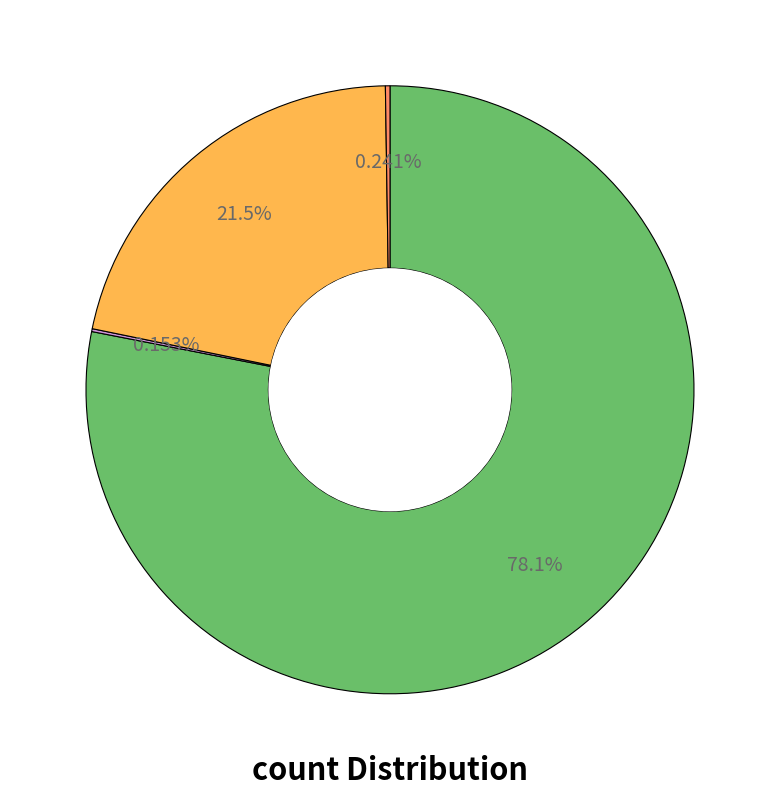

Is there any slice that represents more than half of the pie?

Yes